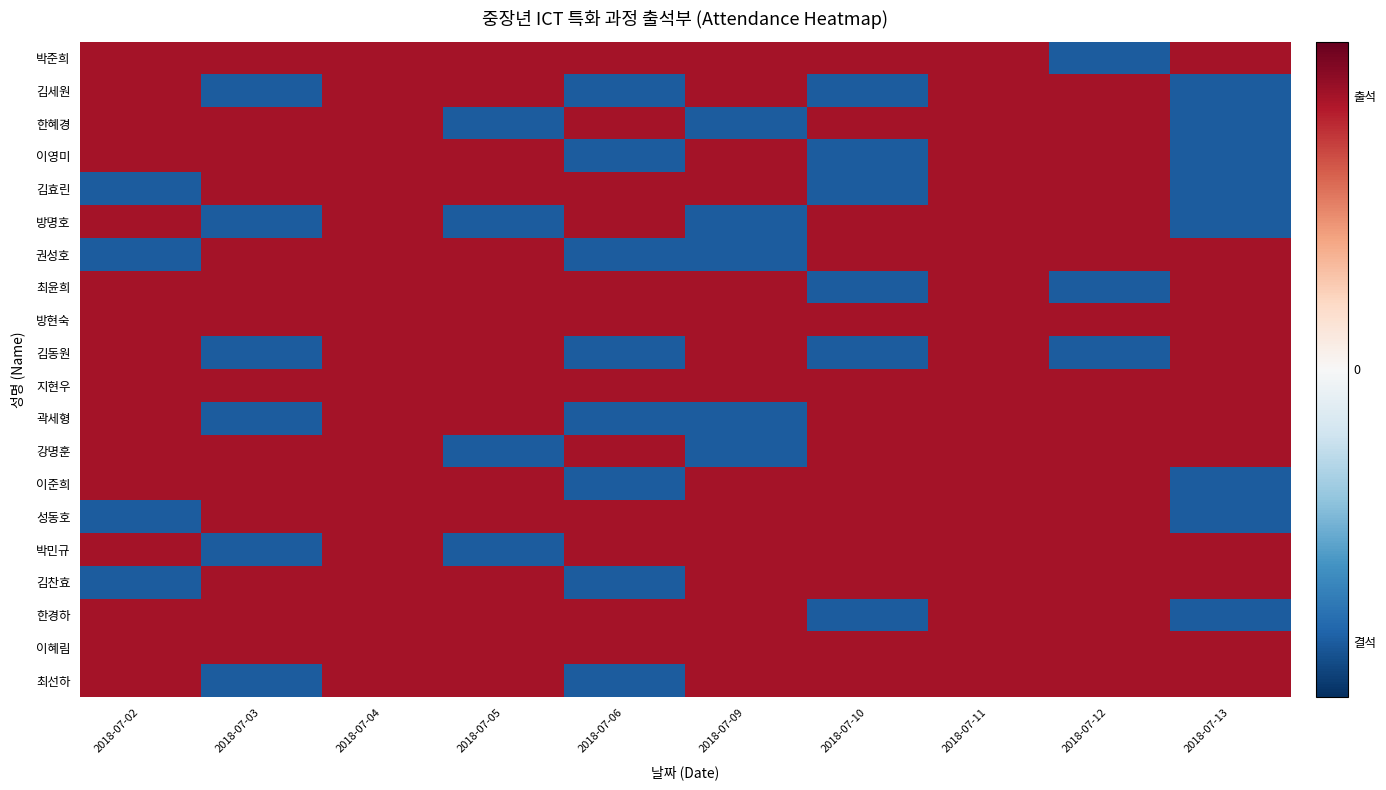

Which has a higher value, 2018-07-10 or 2018-07-02?

2018-07-10